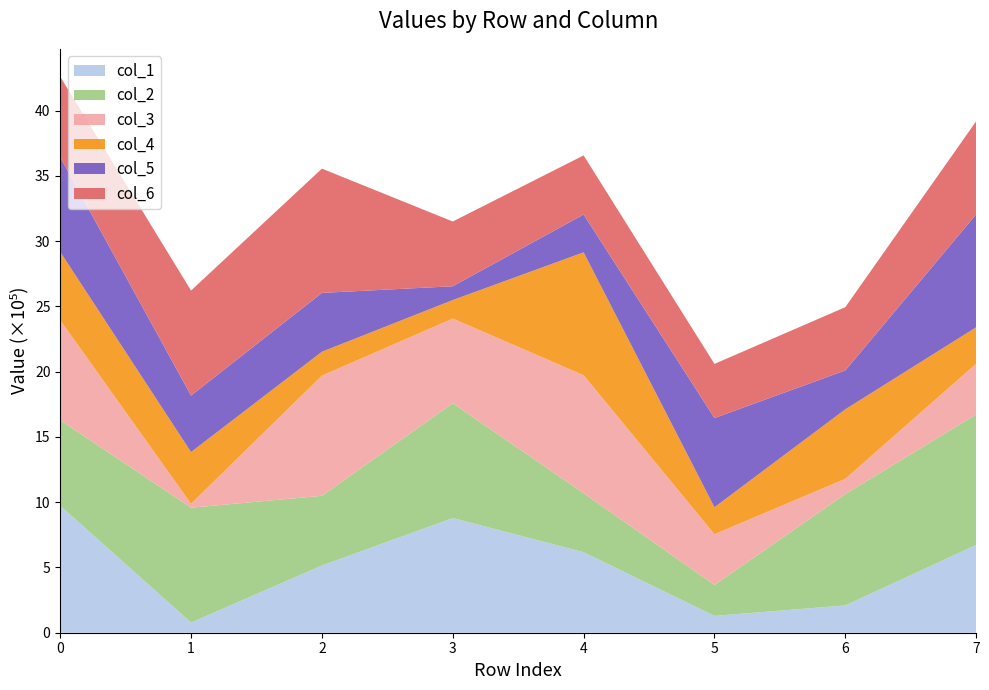

Reading right to left, extract all data points from this chart.

col_1: 672863	209318	129203	616832	878391	515144	77713	973408
col_2: 999023	853233	236795	452170	879479	533608	880158	655071
col_3: 389185	116598	388479	903709	648736	920587	30034	766152
col_4: 278965	532486	206881	941461	141994	183053	396294	523075
col_5: 865295	297842	683161	289570	105552	450934	432606	725712
col_6: 713163	484644	414942	452922	496116	951982	804585	616656